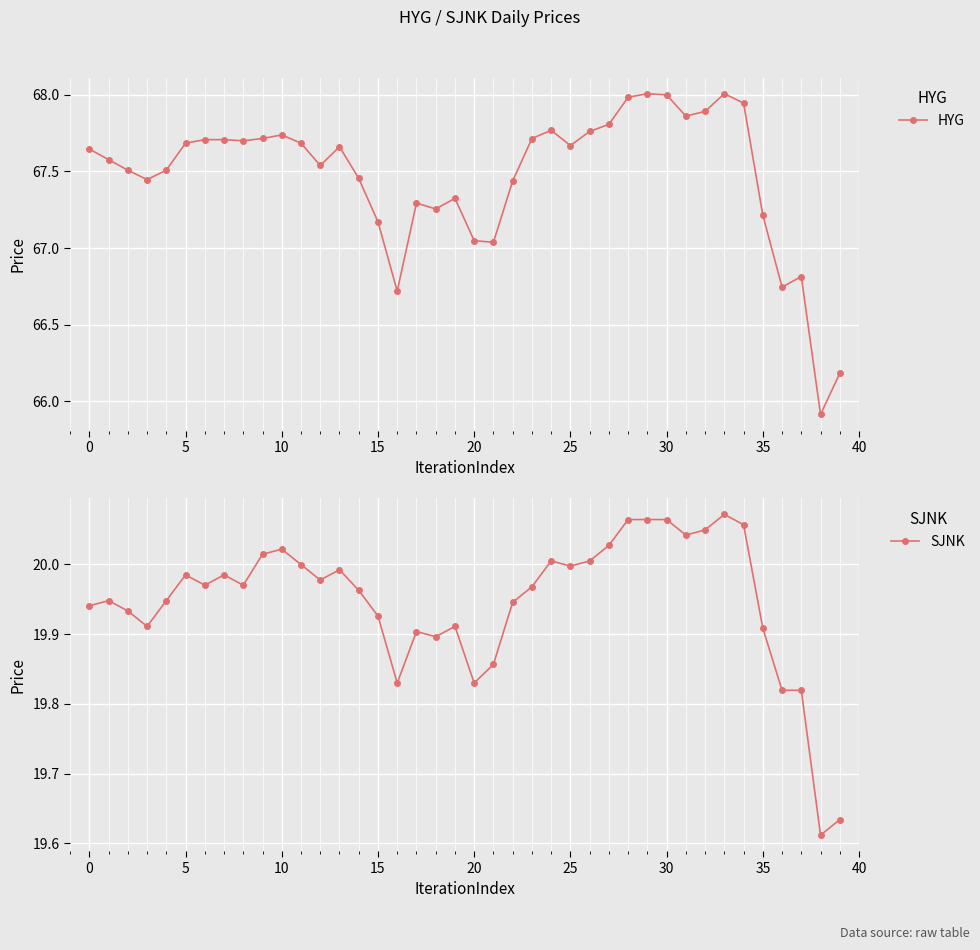

What is the difference between the maximum and second lowest values in the HYG series?

1.8